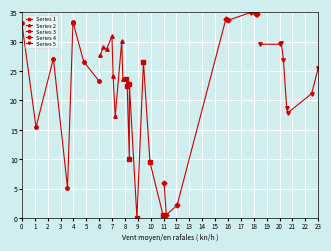

True or false: Series 1 has more than 1 interior local peaks.

True